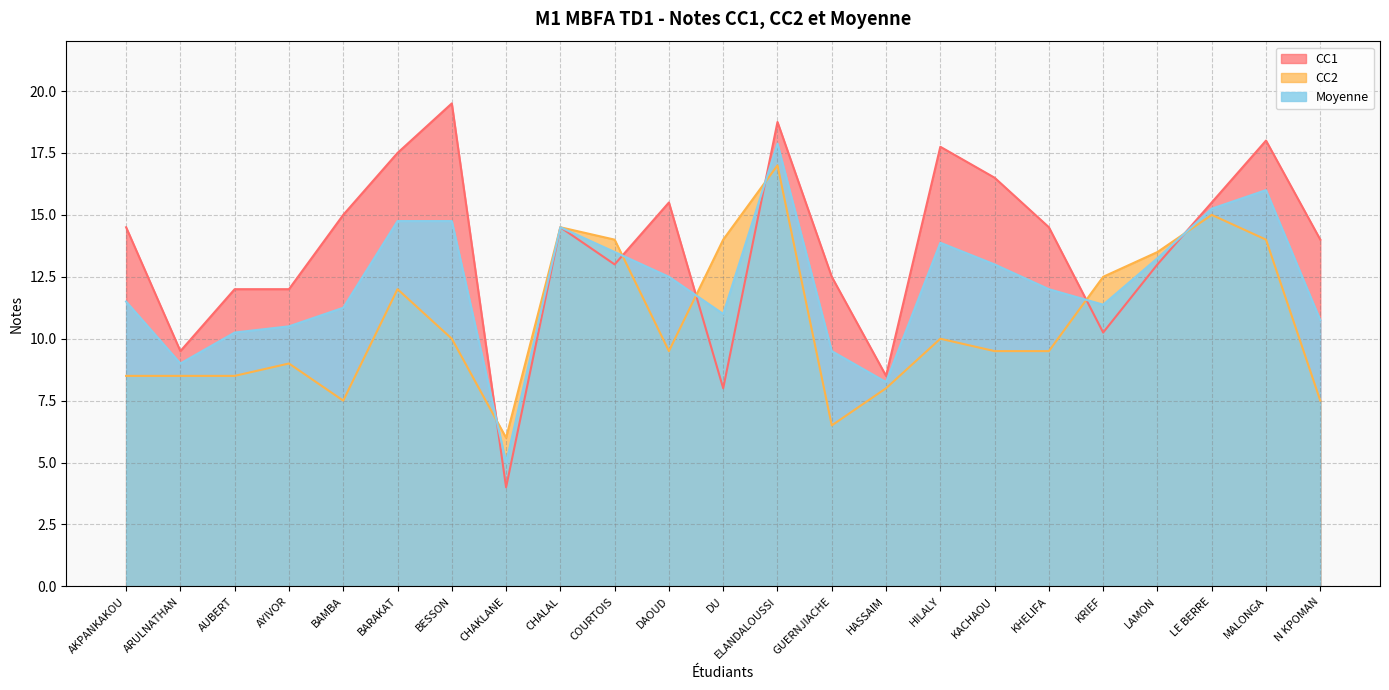

What is the sum of all CC2 values?

245.0